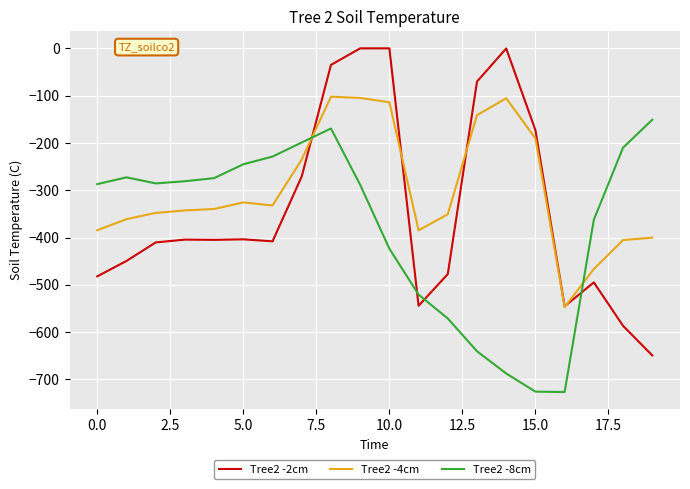

True or false: Tree2 -8cm and Tree2 -2cm intersect in this chart.

True